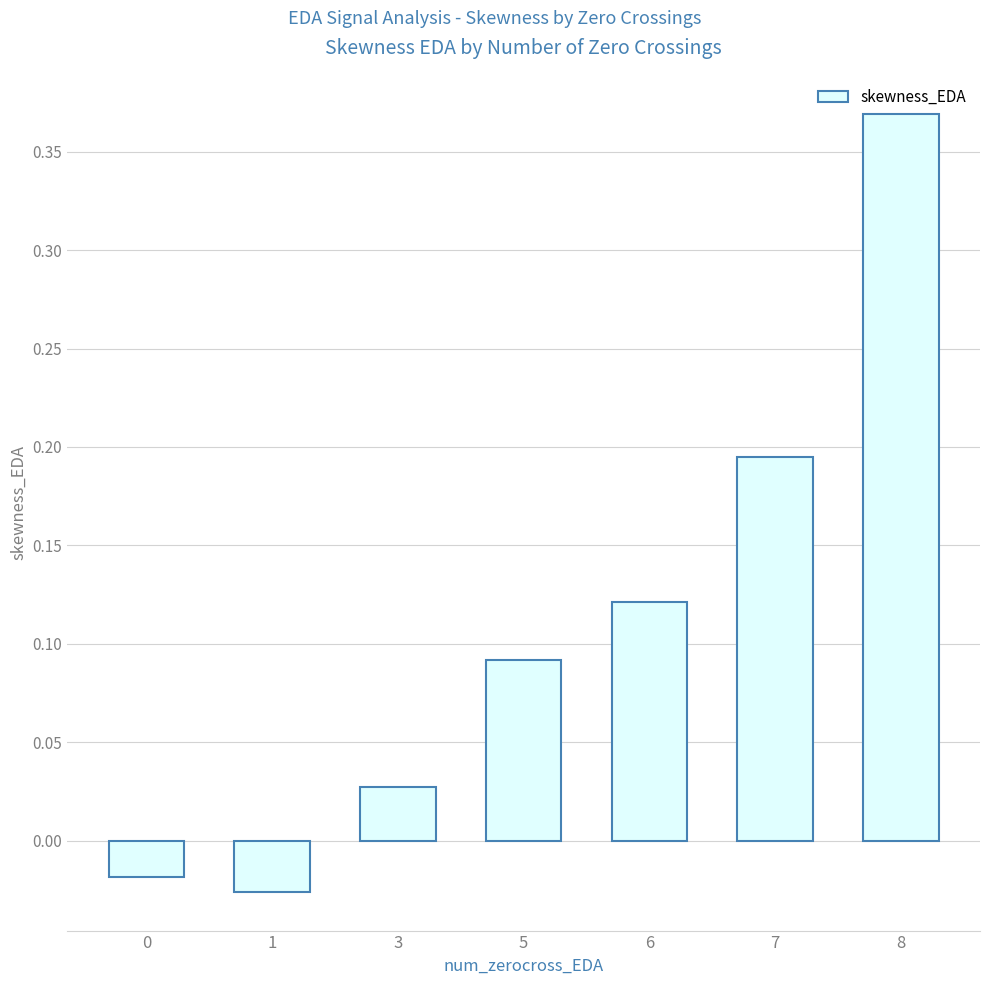

At which category does the chart reach its peak across all series?

8